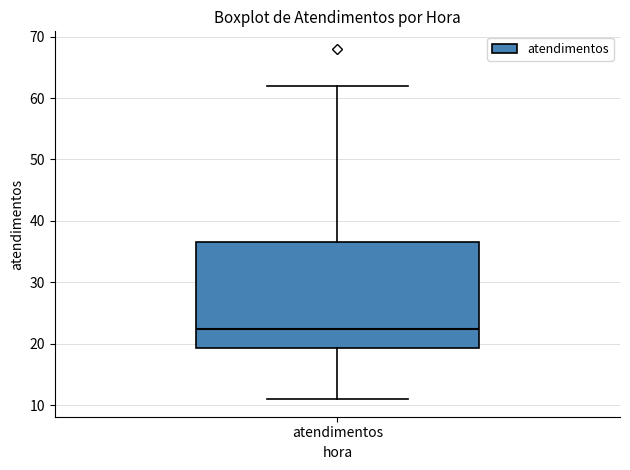

Transcribe this box plot: give where the median line is, the range the box spans, and where the two whiskers end, as read against the y-axis. The values are not printed on the chart, so give them approximately, as read against the axis.

median 23, box 19 to 37, whiskers 11 to 62